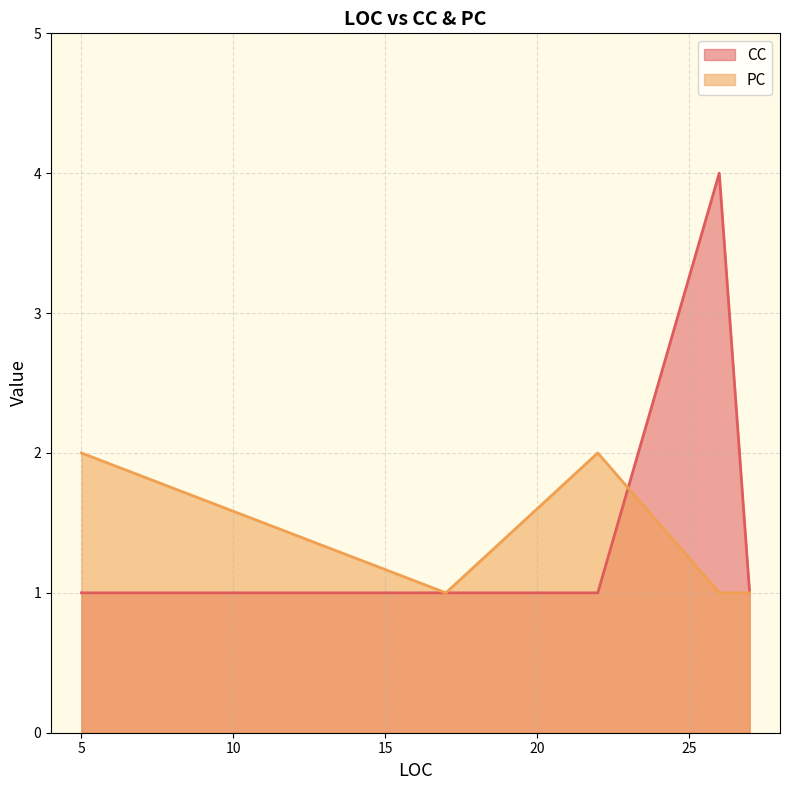

The PC series shows 3 at 5. True or false?

False